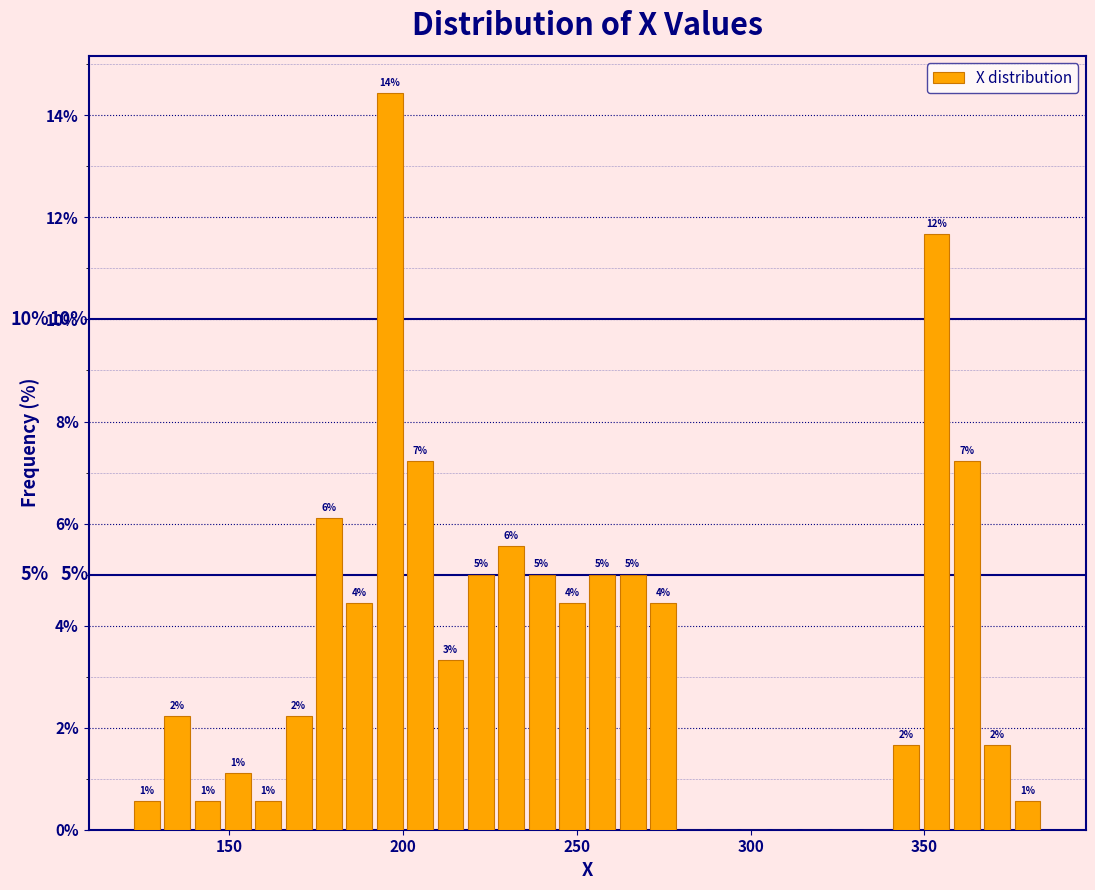

Around what value on the x-axis is the tallest bar? Give the approximate position of its centre, as read against the axis.

195